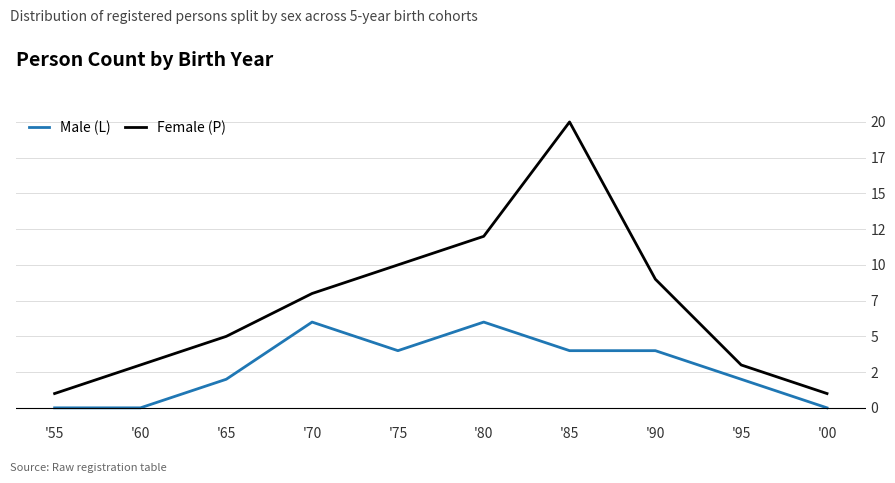

True or false: Male (L) and Female (P) intersect in this chart.

False